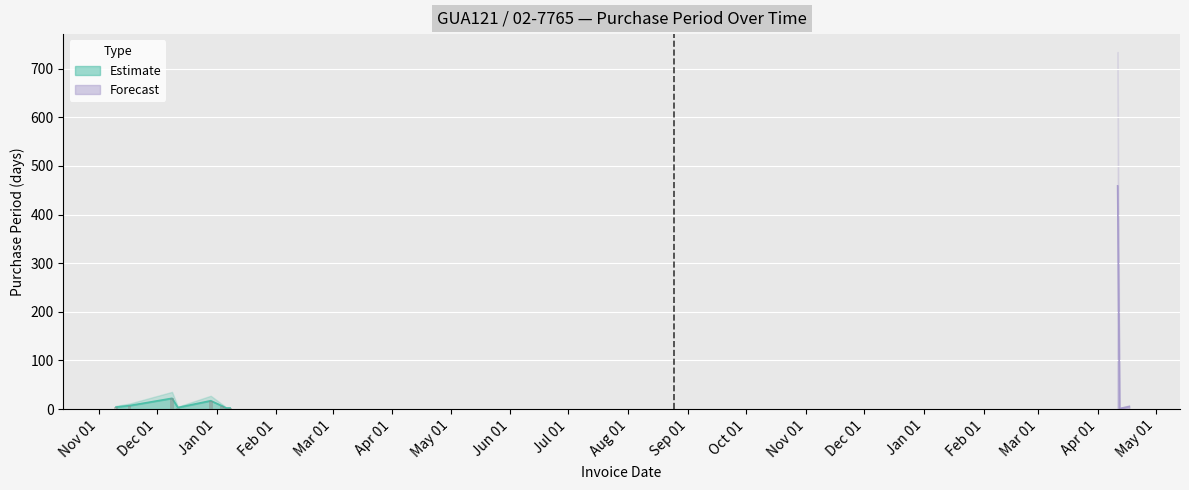

What is the greatest value displayed?

459